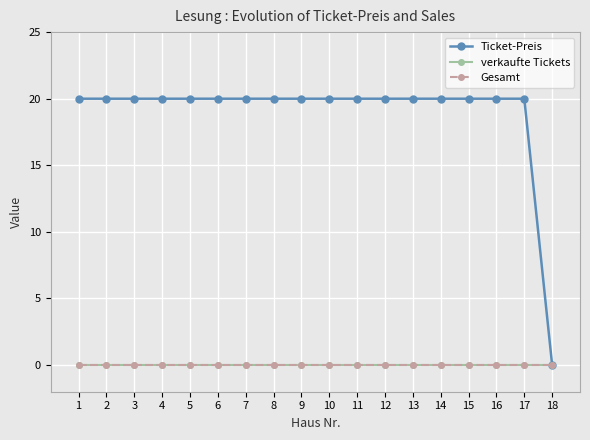

Does the chart have visible grid lines?

Yes